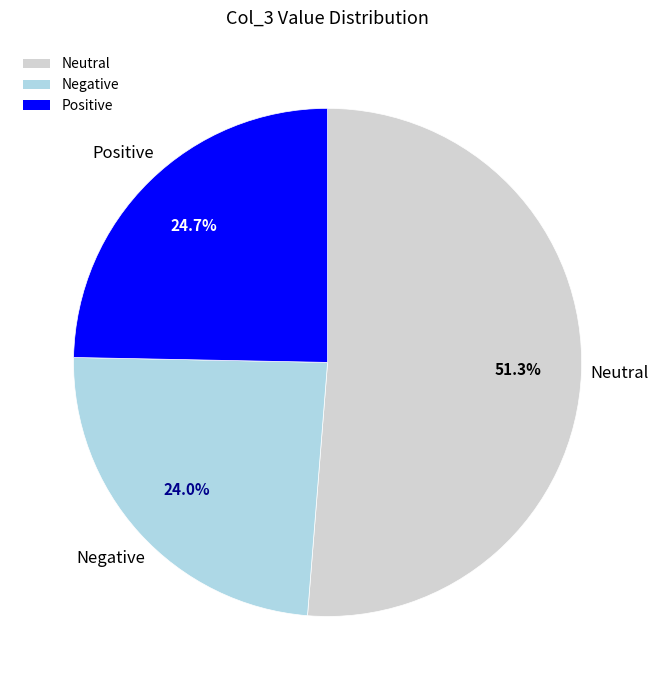

How many slices are in this pie chart?

3